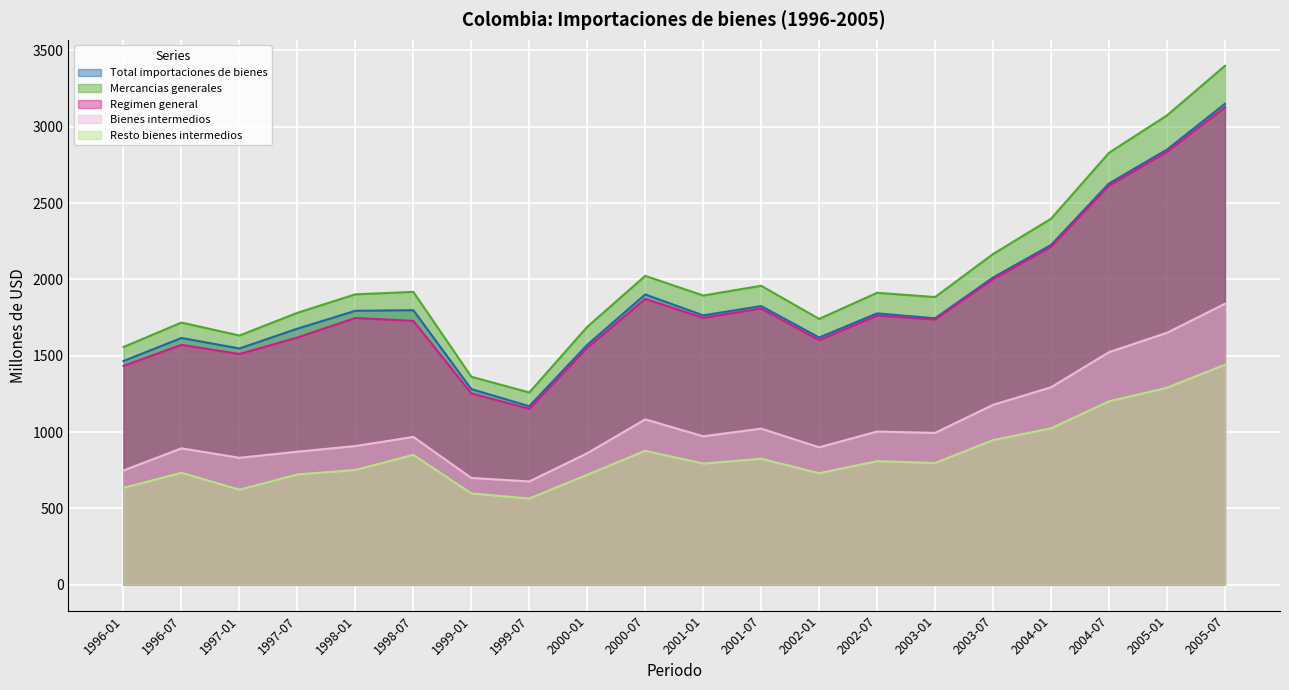

How many interior local valleys does the Total importaciones de bienes series have?

5